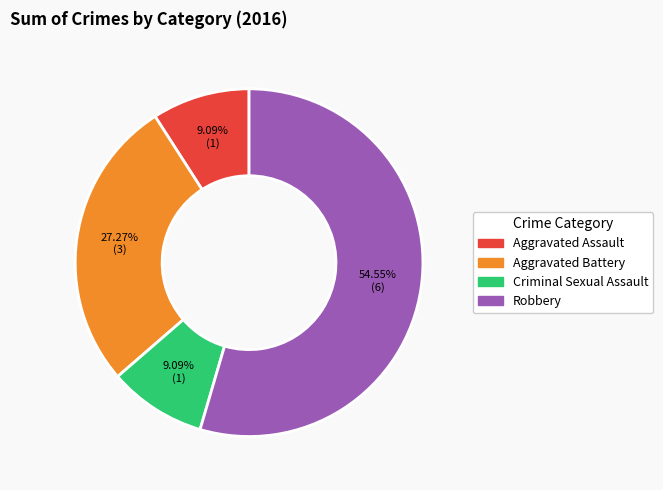

What is the total percentage of Criminal Sexual Assault and Robbery?

63.6%